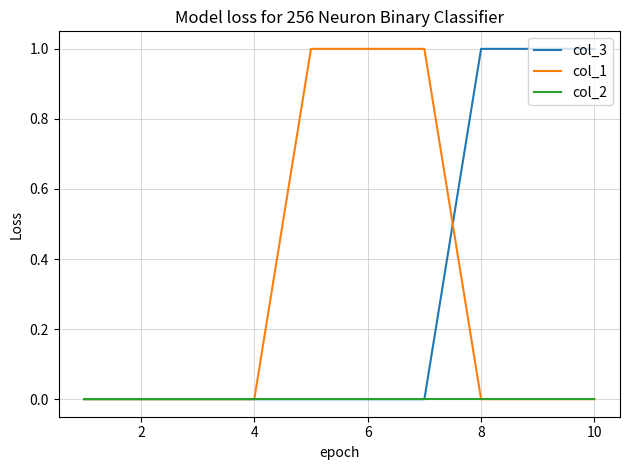

Reading left to right, what are all the values shown in this chart?

col_3: 0	0	0	0	0	0	0	1	1	1
col_1: 0	0	0	0	1	1	1	0	0	0
col_2: 0	0	0	0	0	0	0	0	0	0